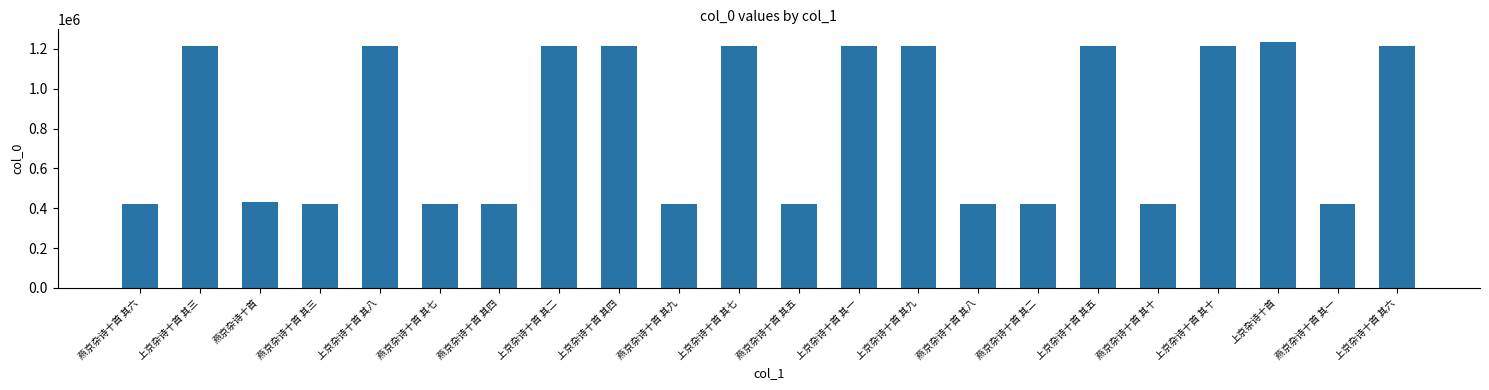

The chart shows a value of 1802803 at 上京杂诗十首 其一. True or false?

False